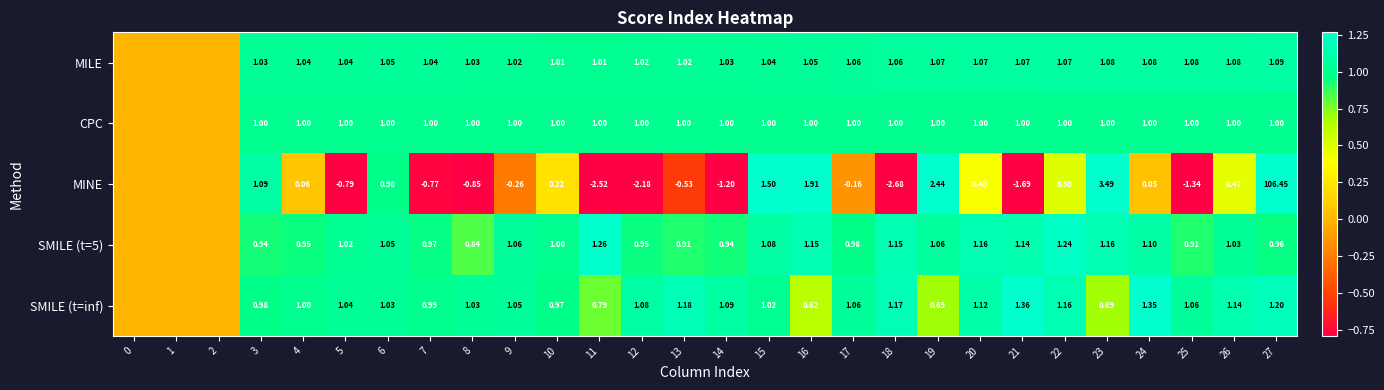

Which series changed the most between 3 and 14?

MINE